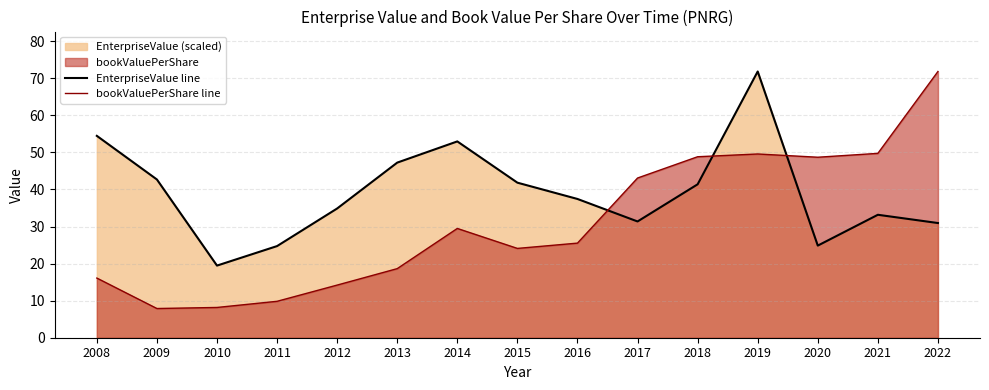

At which label is bookValuePerShare line closest to 39?

2017